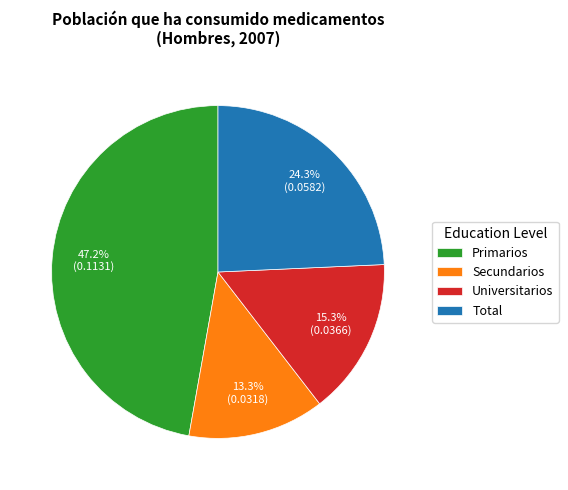

What is the largest slice in the pie chart?

Primarios